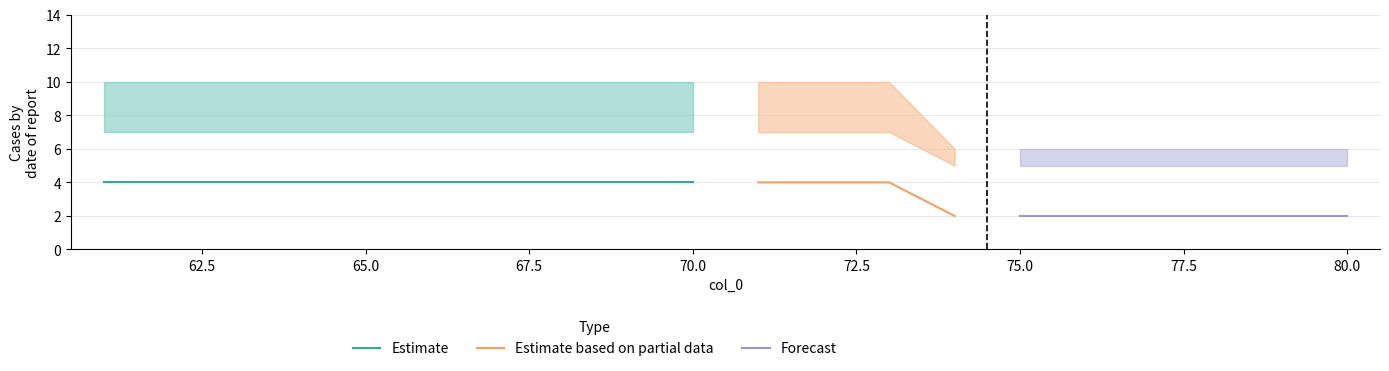

What is the average value of the upper series?

9